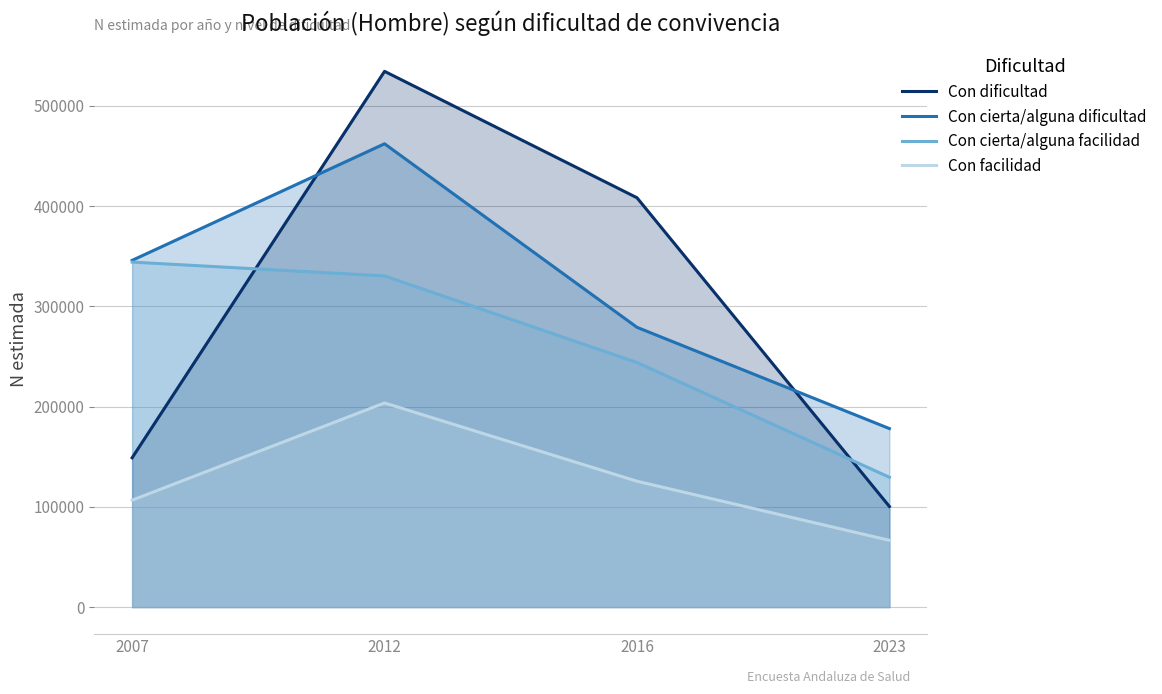

How many intersections are there between Con dificultad and Con cierta/alguna facilidad?

2